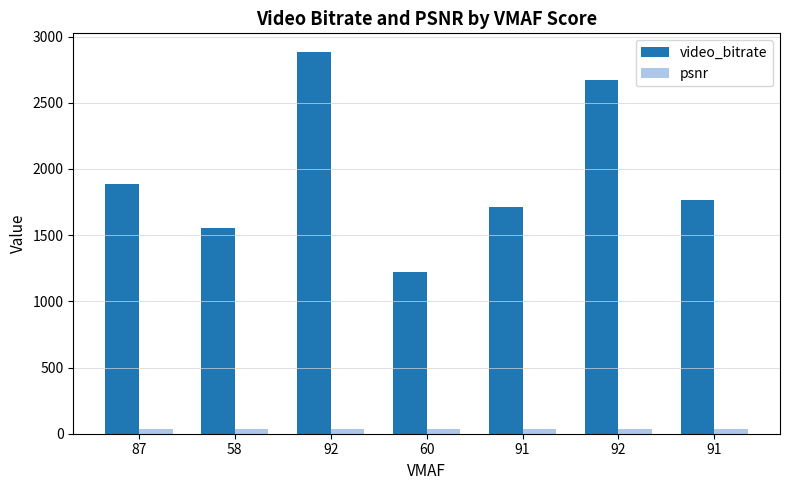

Between 92 and 92, which series saw the biggest shift?

video_bitrate